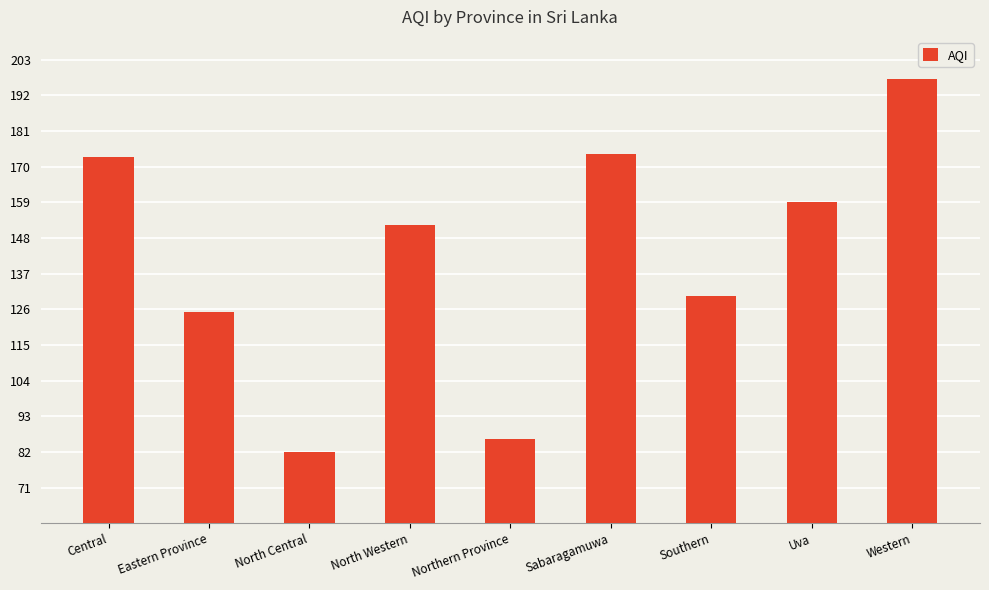

Does the chart contain stacked bars?

No